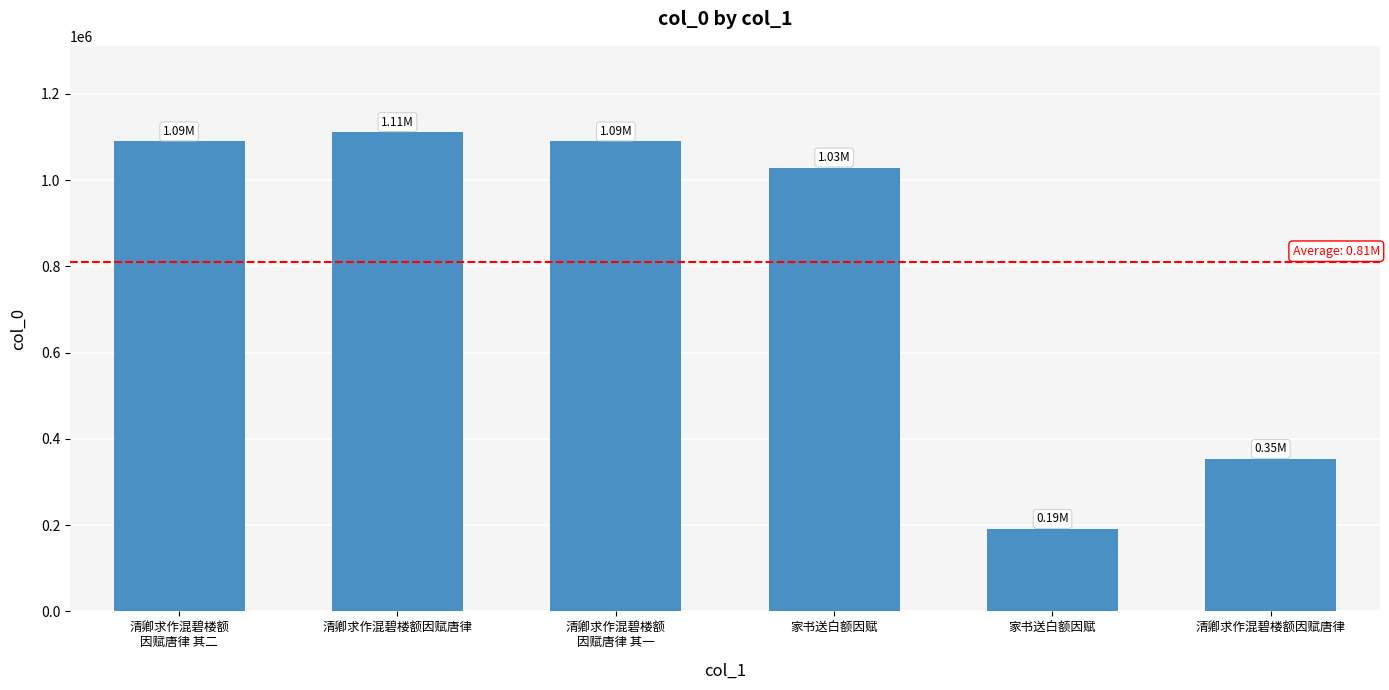

How many bars are there in total?

6